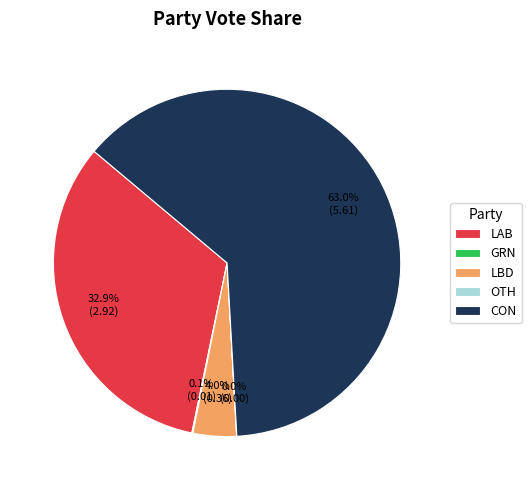

To the nearest percent, what is the difference between the largest and smallest slice percentages?

63%